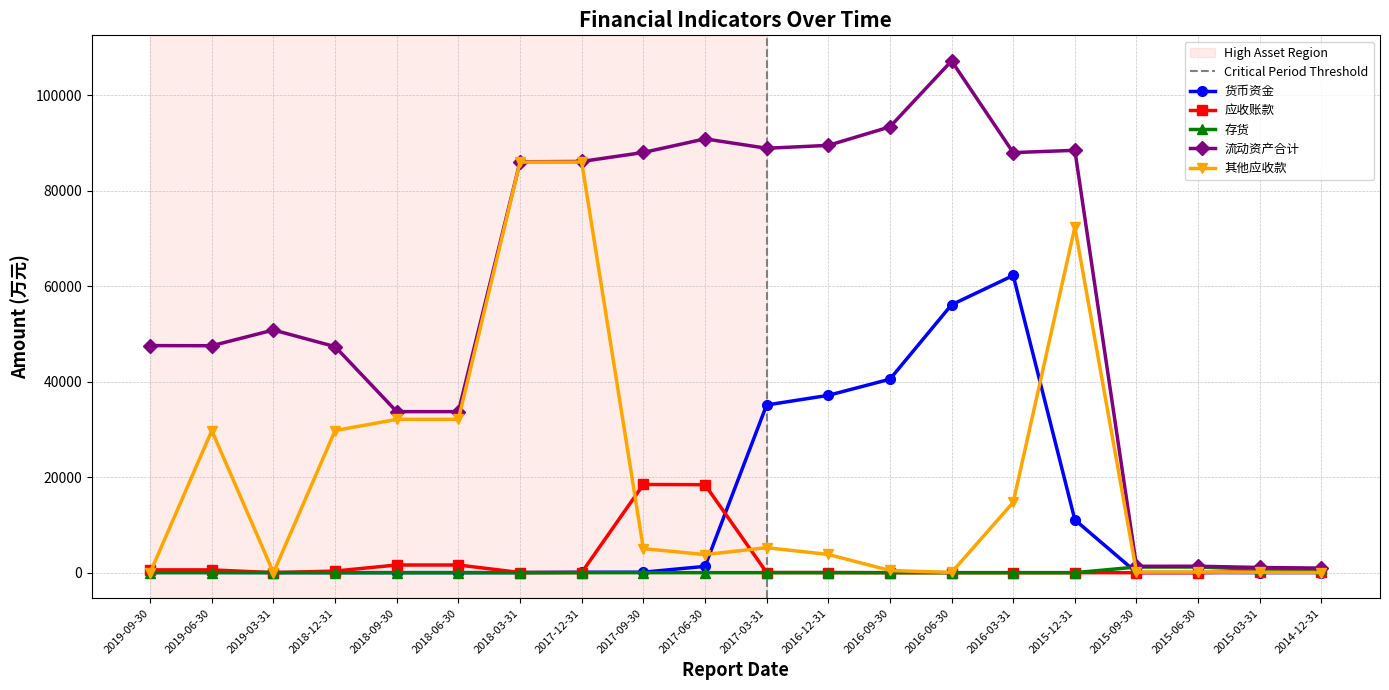

What is the label of the 6th point from the left?

2018-06-30